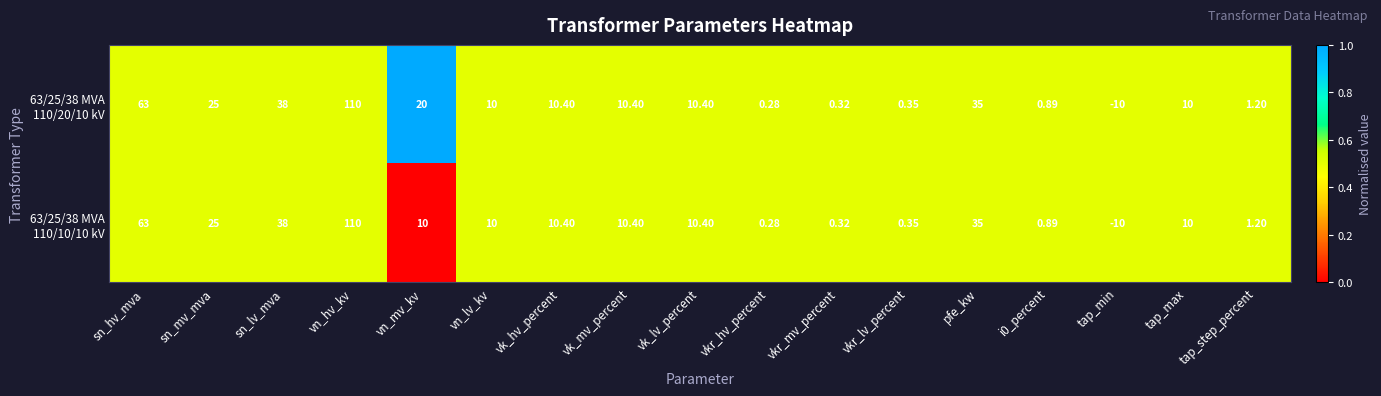

At which category does the chart reach its minimum across all series?

tap_min